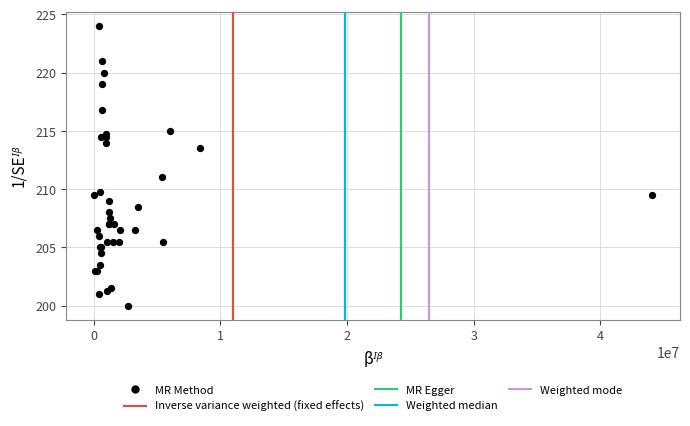

What Y value in the scatter plot is closest to 212?

211.0